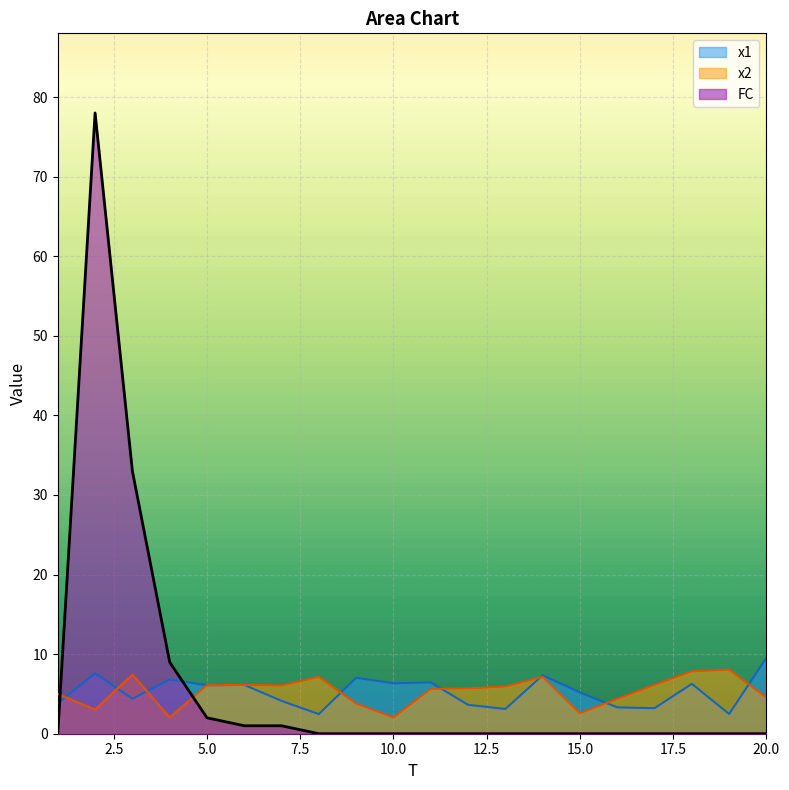

What is the spread (max minus min) of values at 8?

7.1